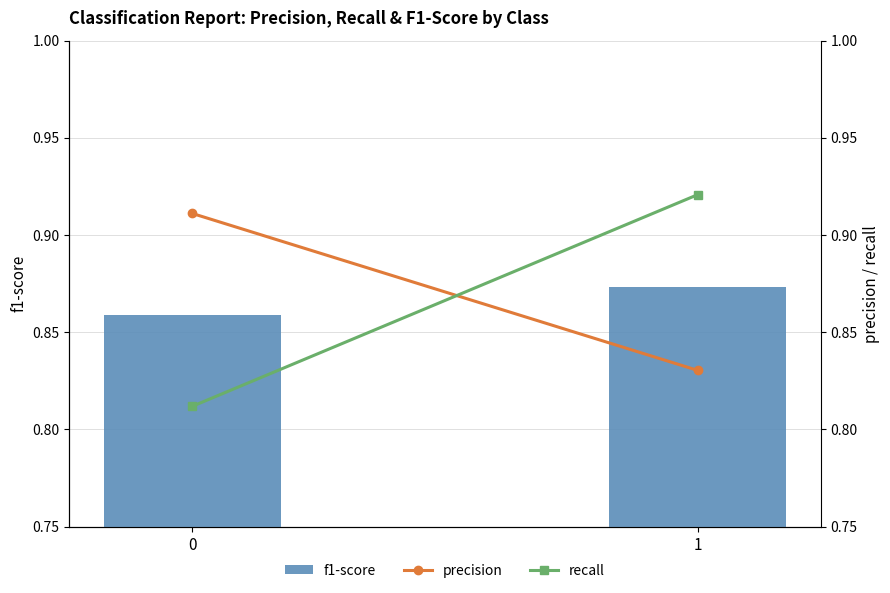

What is the value of the f1-score bar at the 1st from the left?

0.9